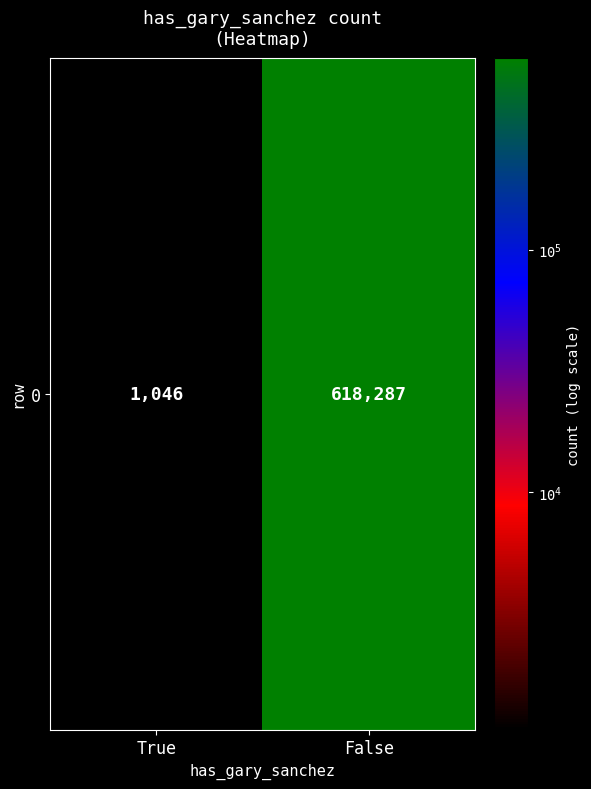

Where is the data nearest to the value 309666?

True